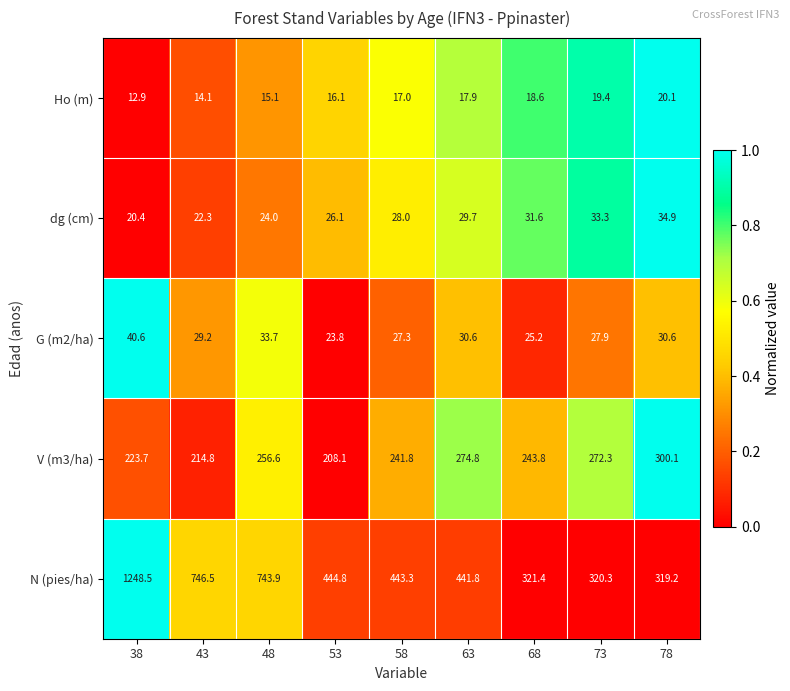

The value of dg (cm) at 43 is 22.3. True or false?

True